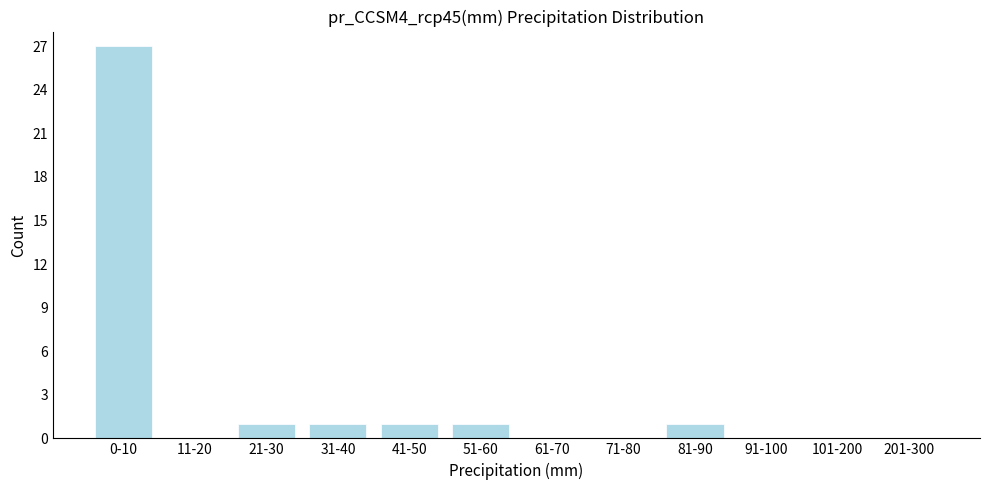

Reading right to left, list all the values displayed in this chart.

201-300=0	101-200=0	91-100=0	81-90=1	71-80=0	61-70=0	51-60=1	41-50=1	31-40=1	21-30=1	11-20=0	0-10=27